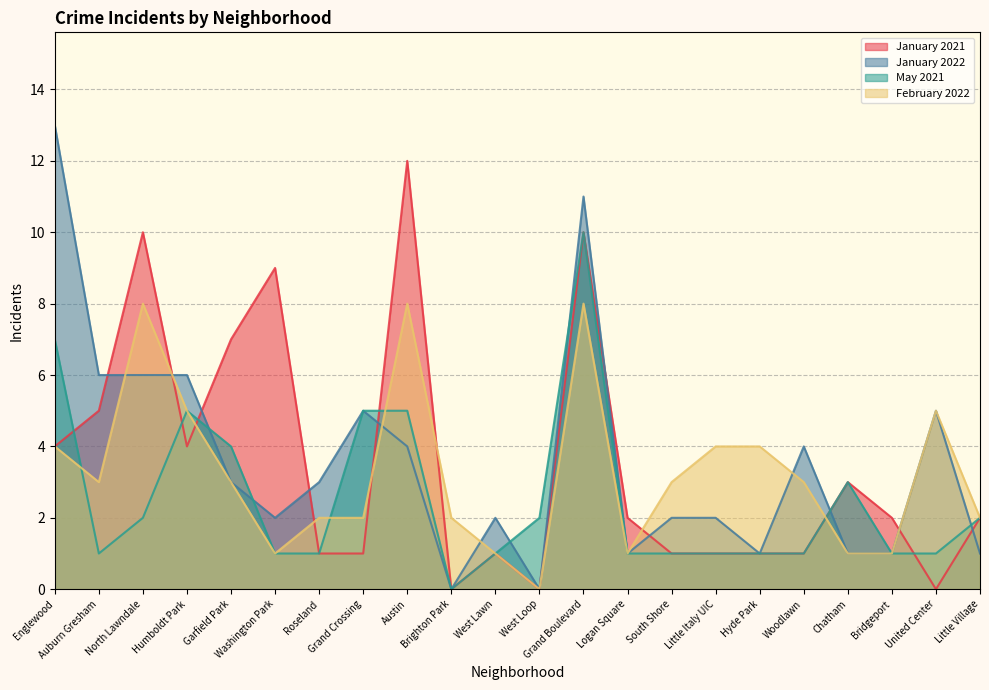

Reading left to right, extract all data points from this chart.

January 2021: Englewood=4	Auburn Gresham=5	North Lawndale=10	Humboldt Park=4	Garfield Park=7	Washington Park=9	Roseland=1	Grand Crossing=1	Austin=12	Brighton Park=0	West Lawn=1	West Loop=0	Grand Boulevard=10	Logan Square=2	South Shore=1	Little Italy UIC=1	Hyde Park=1	Woodlawn=1	Chatham=3	Bridgeport=2	United Center=0	Little Village=2
January 2022: Englewood=13	Auburn Gresham=6	North Lawndale=6	Humboldt Park=6	Garfield Park=3	Washington Park=2	Roseland=3	Grand Crossing=5	Austin=4	Brighton Park=0	West Lawn=2	West Loop=0	Grand Boulevard=11	Logan Square=1	South Shore=2	Little Italy UIC=2	Hyde Park=1	Woodlawn=4	Chatham=1	Bridgeport=1	United Center=5	Little Village=1
May 2021: Englewood=7	Auburn Gresham=1	North Lawndale=2	Humboldt Park=5	Garfield Park=4	Washington Park=1	Roseland=1	Grand Crossing=5	Austin=5	Brighton Park=0	West Lawn=1	West Loop=2	Grand Boulevard=10	Logan Square=1	South Shore=1	Little Italy UIC=1	Hyde Park=1	Woodlawn=1	Chatham=3	Bridgeport=1	United Center=1	Little Village=2
February 2022: Englewood=4	Auburn Gresham=3	North Lawndale=8	Humboldt Park=5	Garfield Park=3	Washington Park=1	Roseland=2	Grand Crossing=2	Austin=8	Brighton Park=2	West Lawn=1	West Loop=0	Grand Boulevard=8	Logan Square=1	South Shore=3	Little Italy UIC=4	Hyde Park=4	Woodlawn=3	Chatham=1	Bridgeport=1	United Center=5	Little Village=2